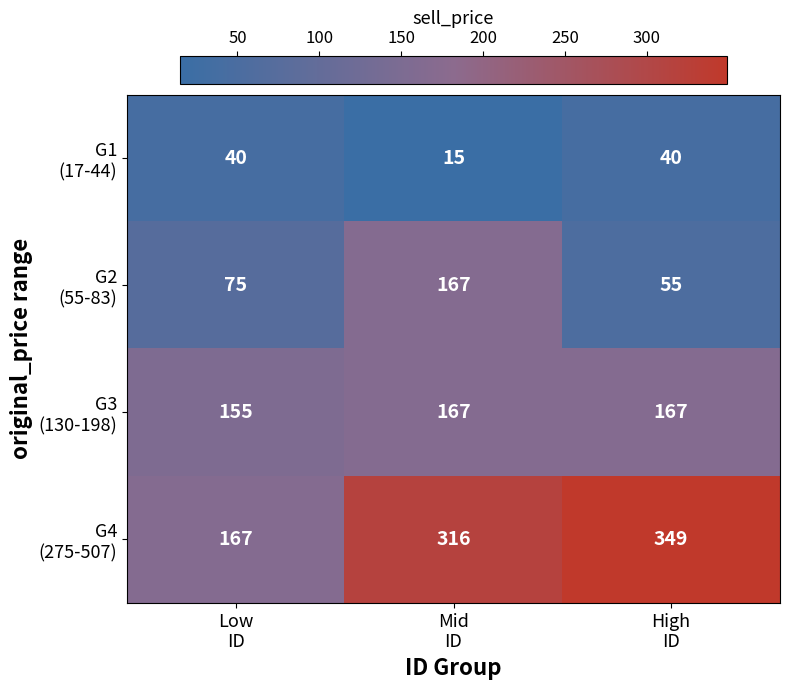

At how many categories does at least one series exceed 98?

3